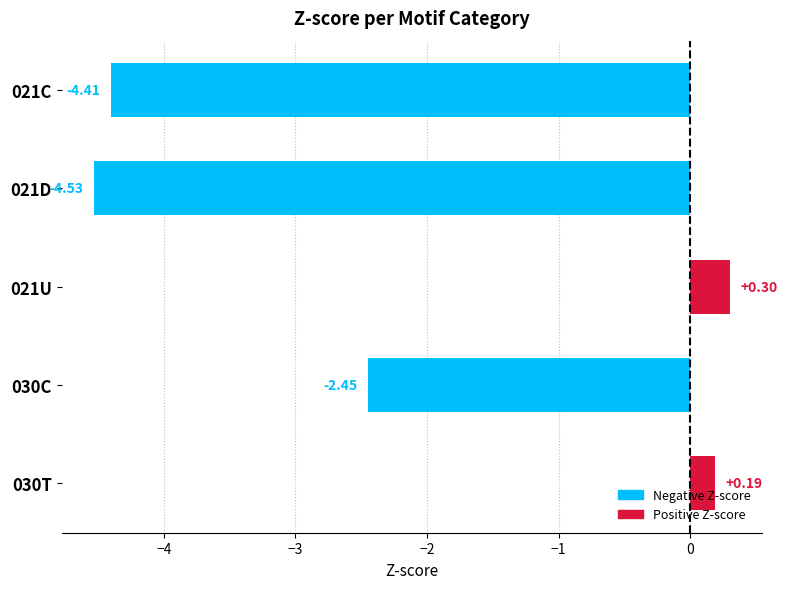

List the labels in order of value, largest first.

021U, 030T, 030C, 021C, 021D